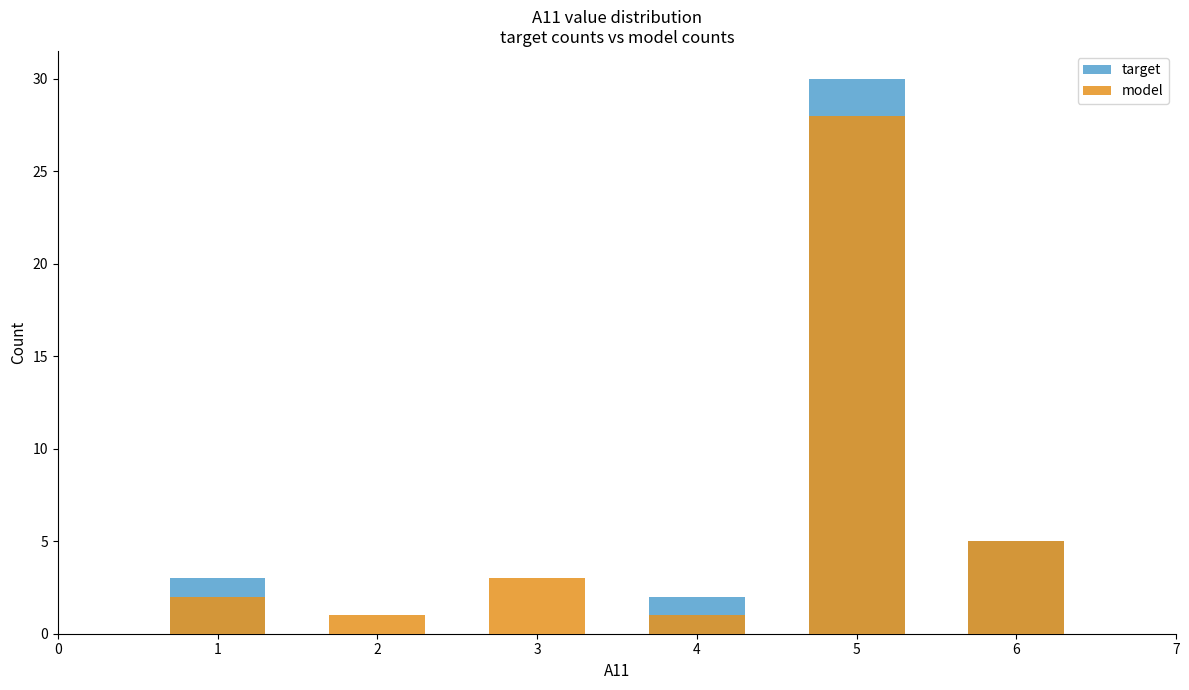

Rank the series at 3 from lowest to highest value.

target, model